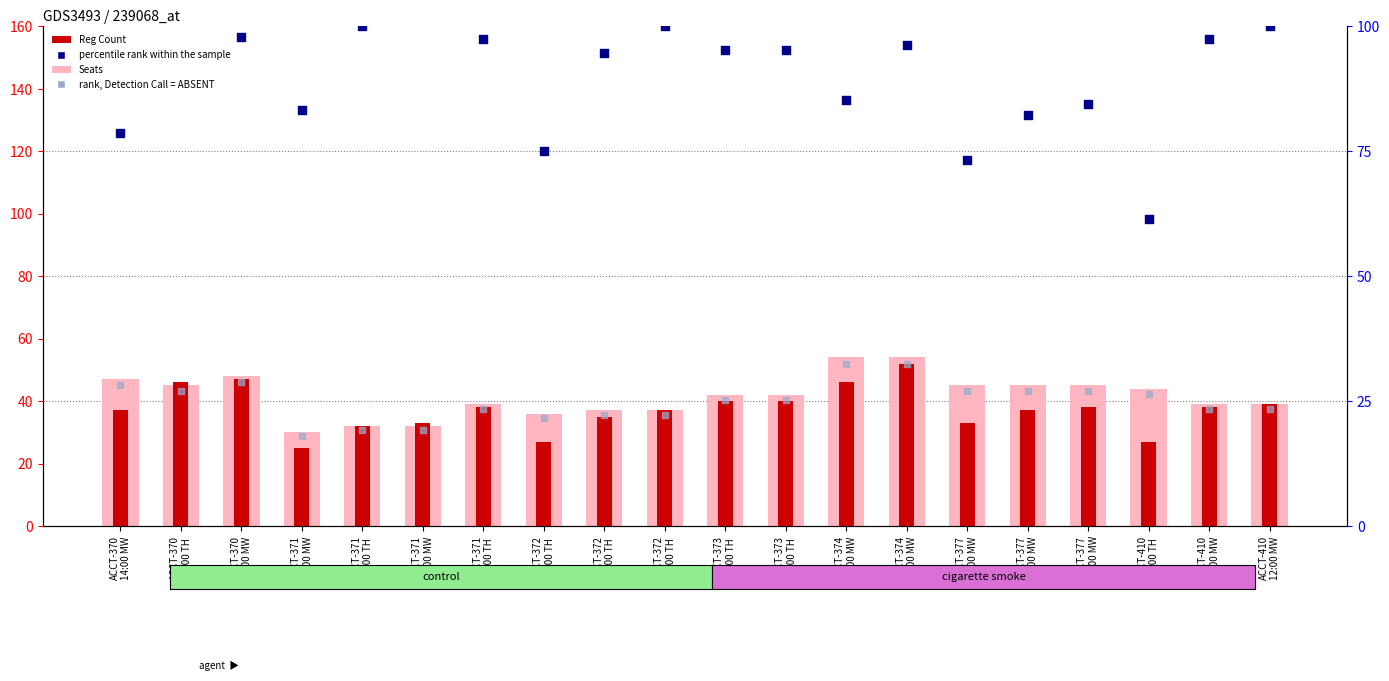

Which series reaches the minimum Y coordinate?

rank, Detection Call = ABSENT